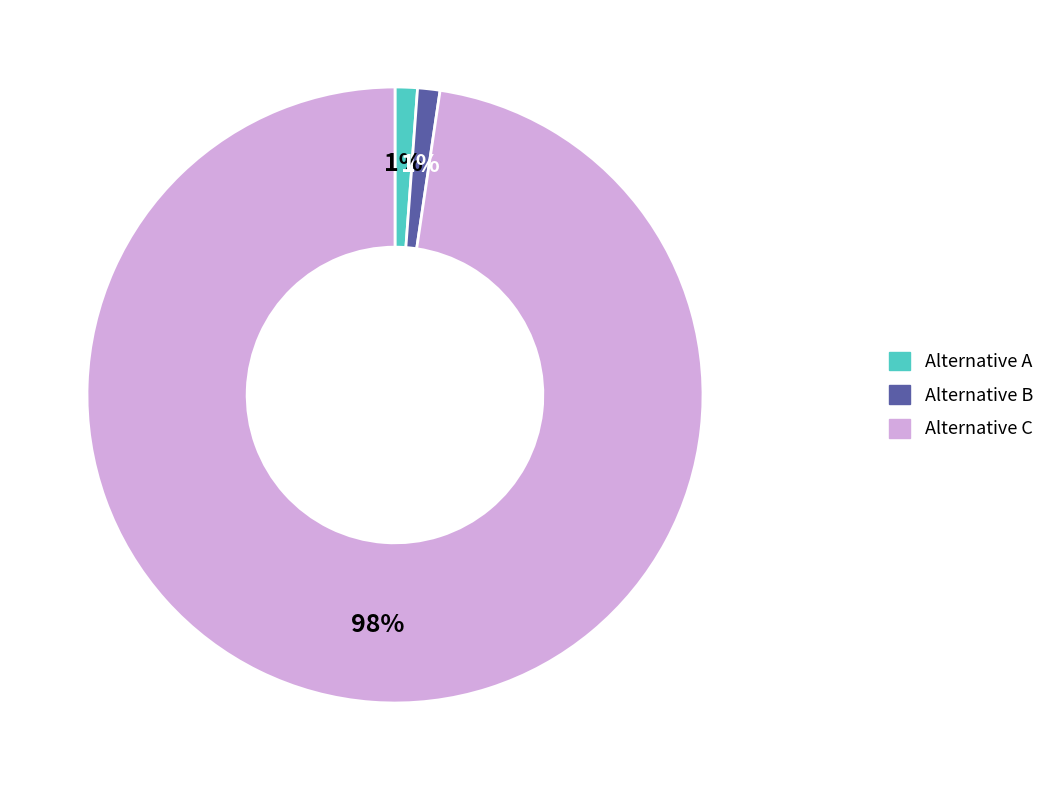

To the nearest percent, what percentage of the pie is Alternative B?

1%